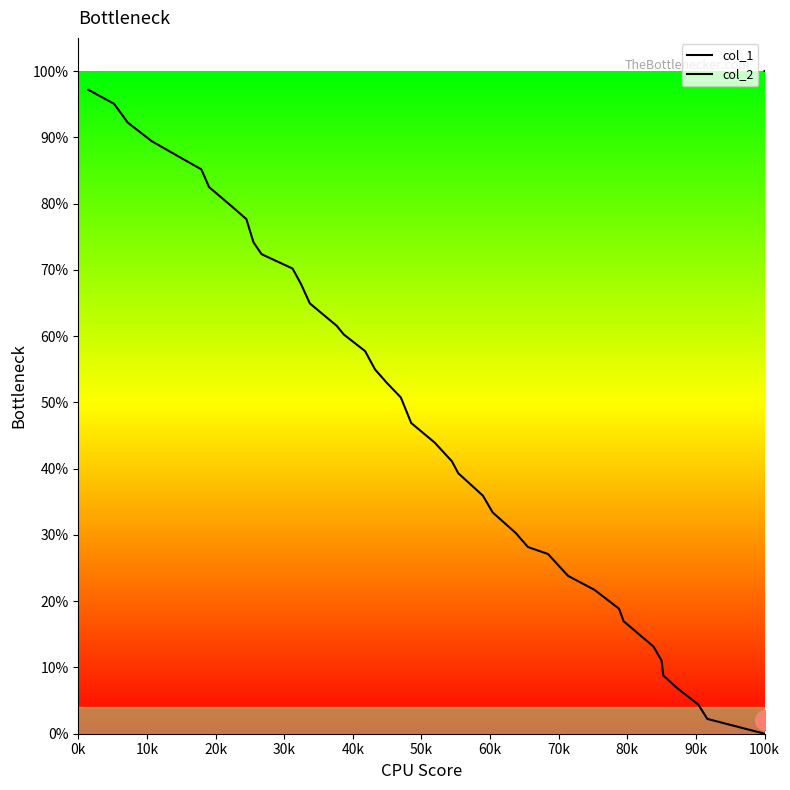

Which series reaches the maximum Y coordinate?

col_2